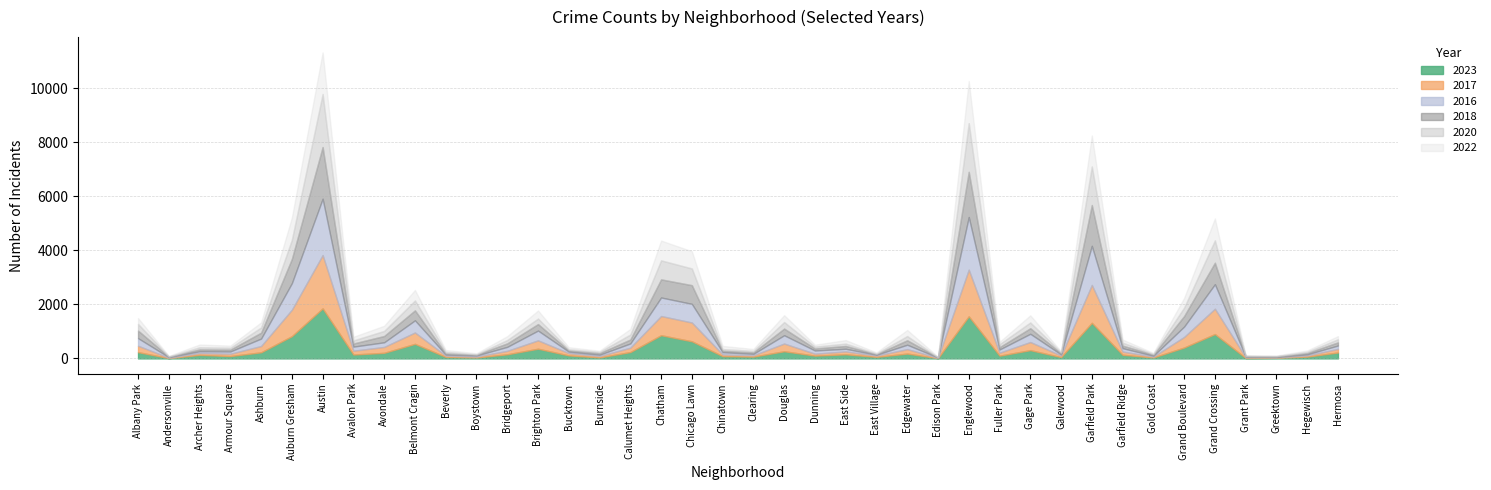

Does the chart have visible grid lines?

Yes